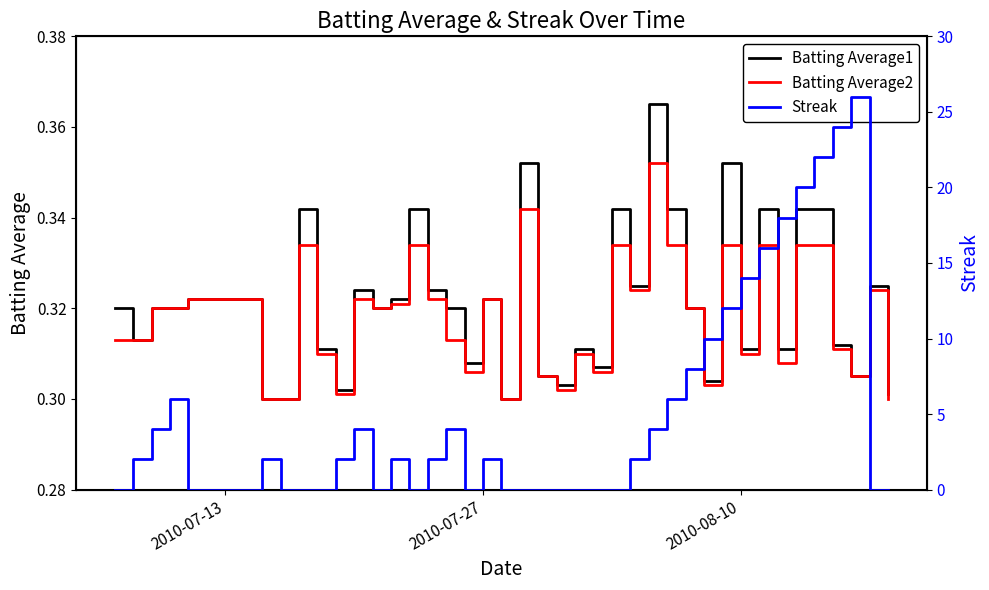

Which label corresponds to the smallest value in the chart?

2010-07-13